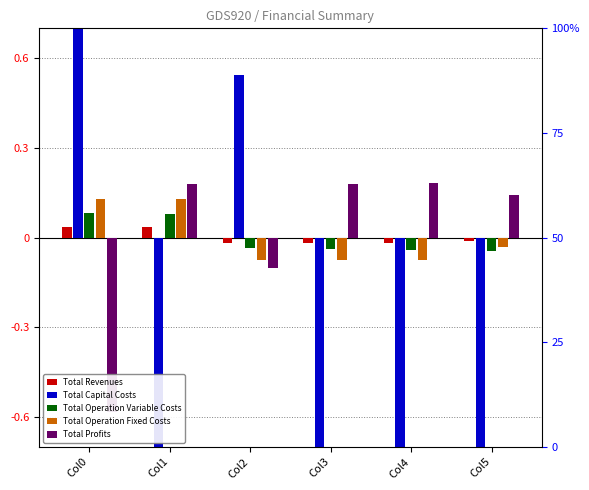

What is the spread (max minus min) of values at Col5?

0.9